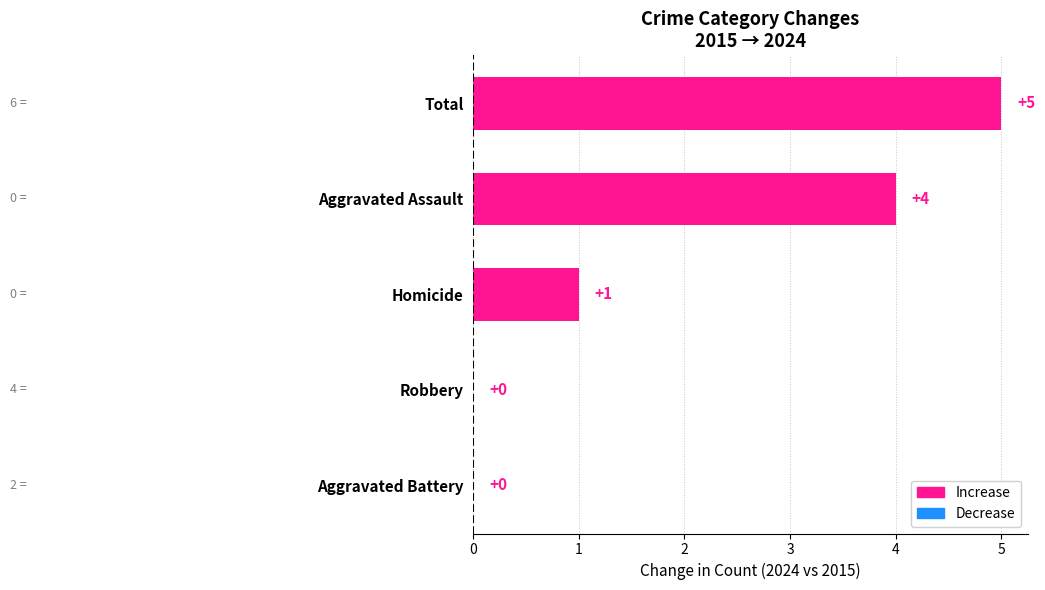

Which category has the highest value across all series?

Total